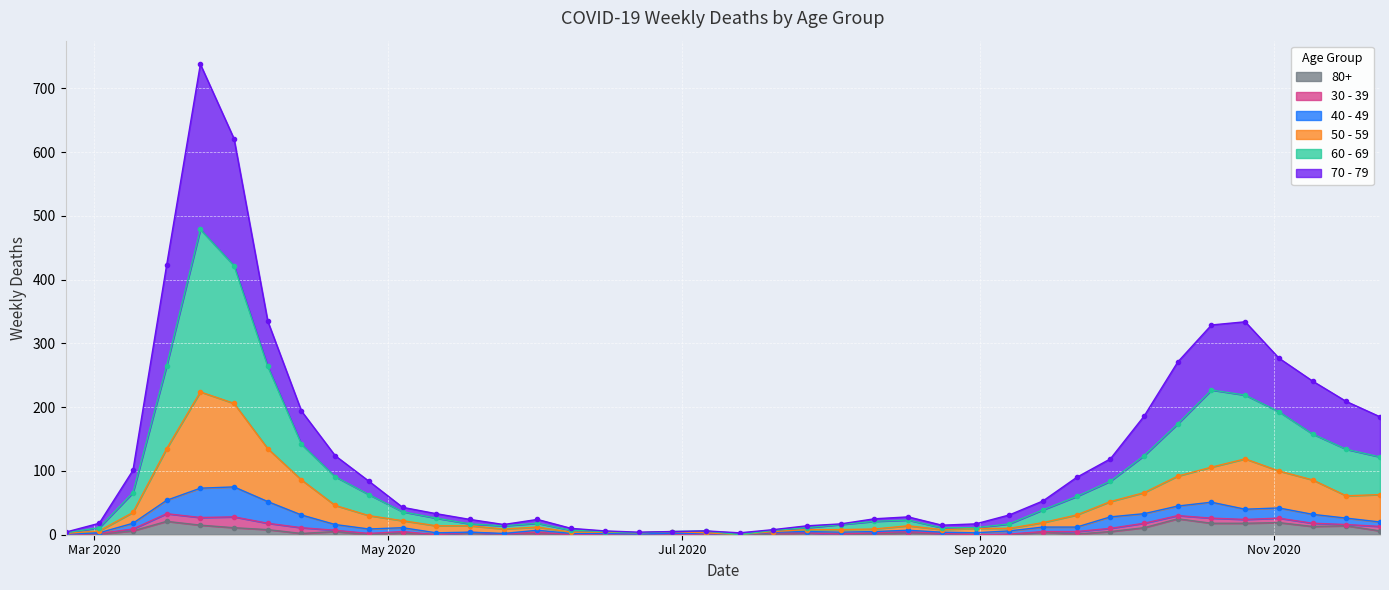

Is the value of 60 - 69 at 2020-06-01 greater than the value of 70 - 79 at 2020-10-26?

No